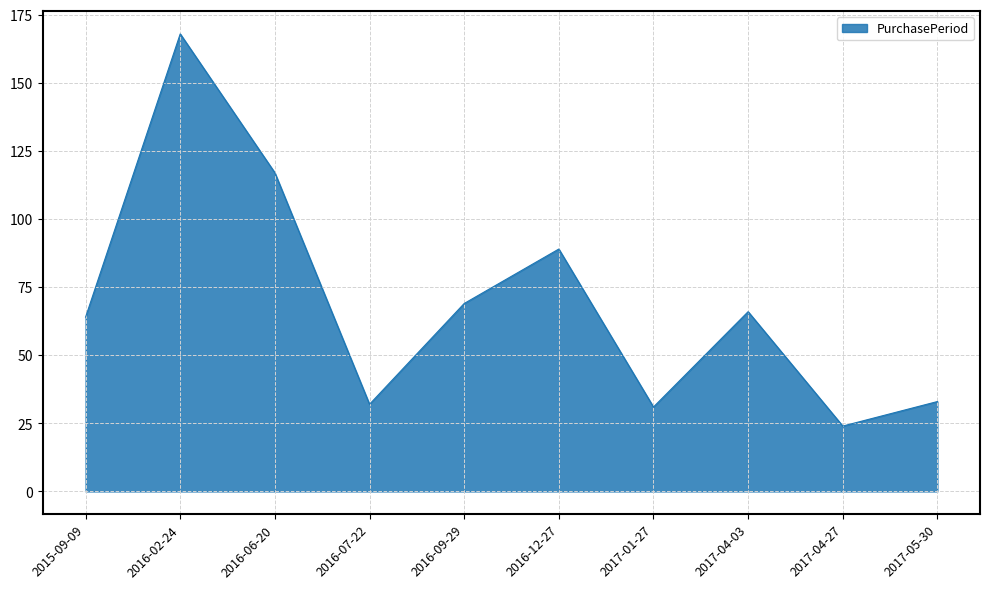

What is the sum of the values at 2016-07-22 and 2016-02-24?

200